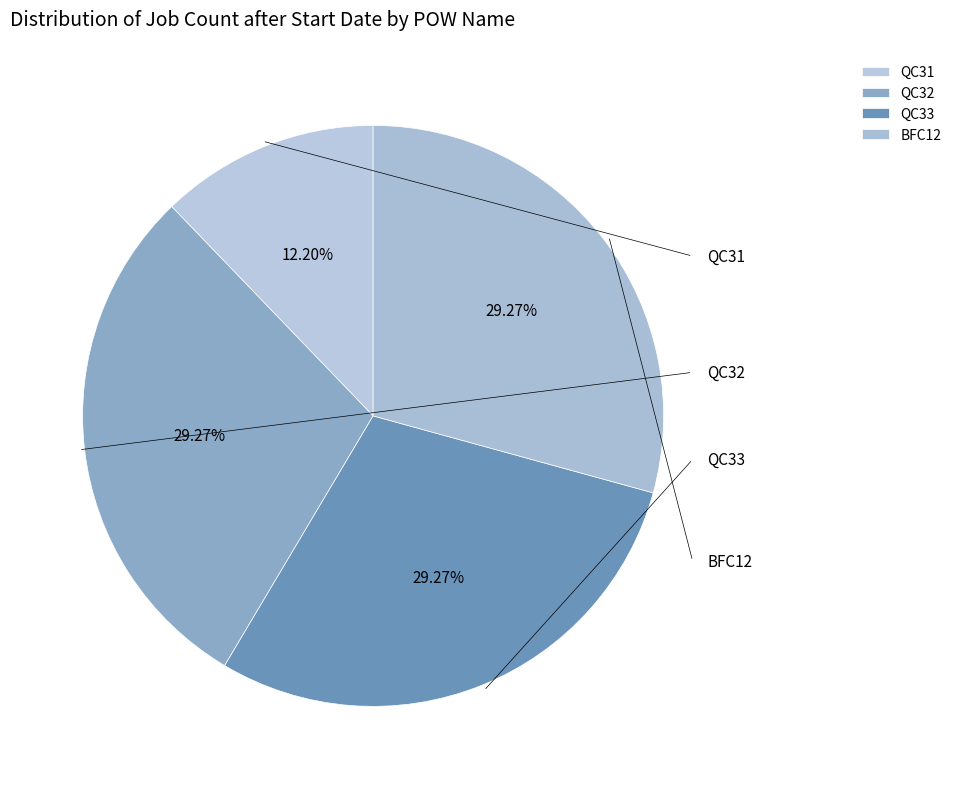

Combined, do QC32 and QC31 account for over 50%?

No